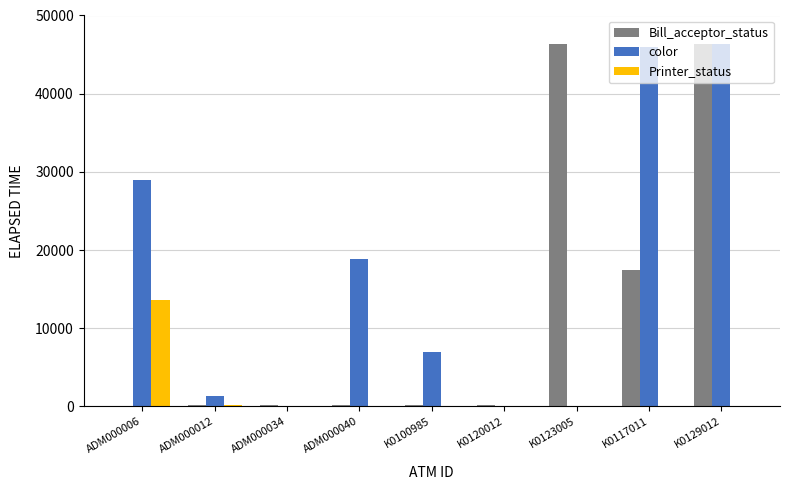

At which category is the sum across all series the highest?

K0129012